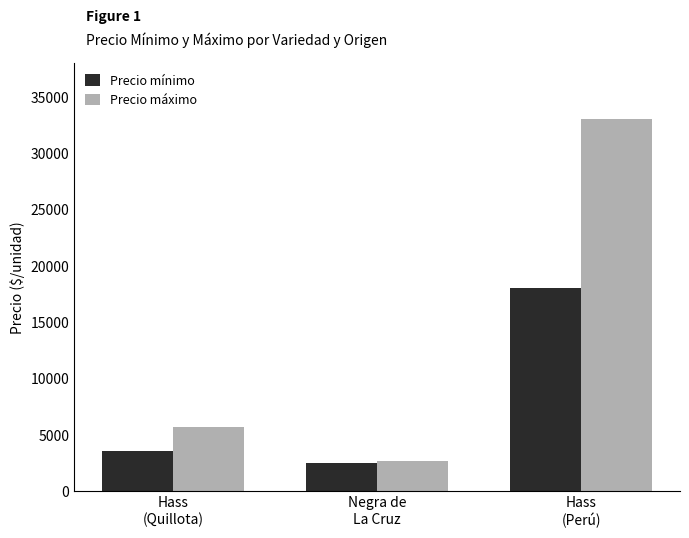

Read the Precio mínimo value at Hass
(Quillota).

3600